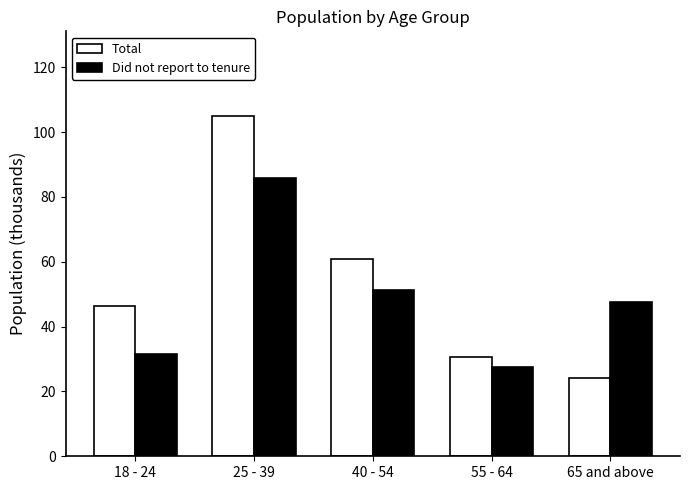

At how many categories does at least one series exceed 52?

2